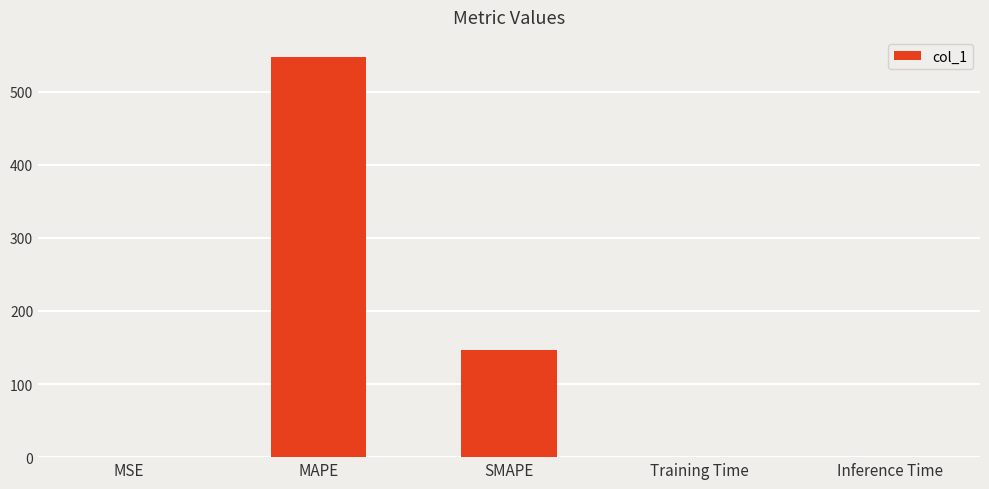

What is the average value?

138.9